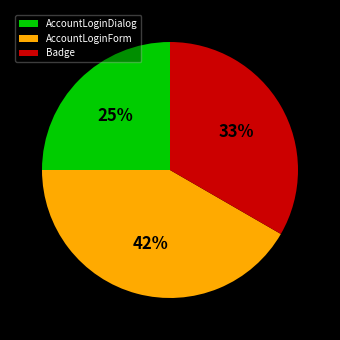

The Badge slice represents 27% of the pie. True or false?

False